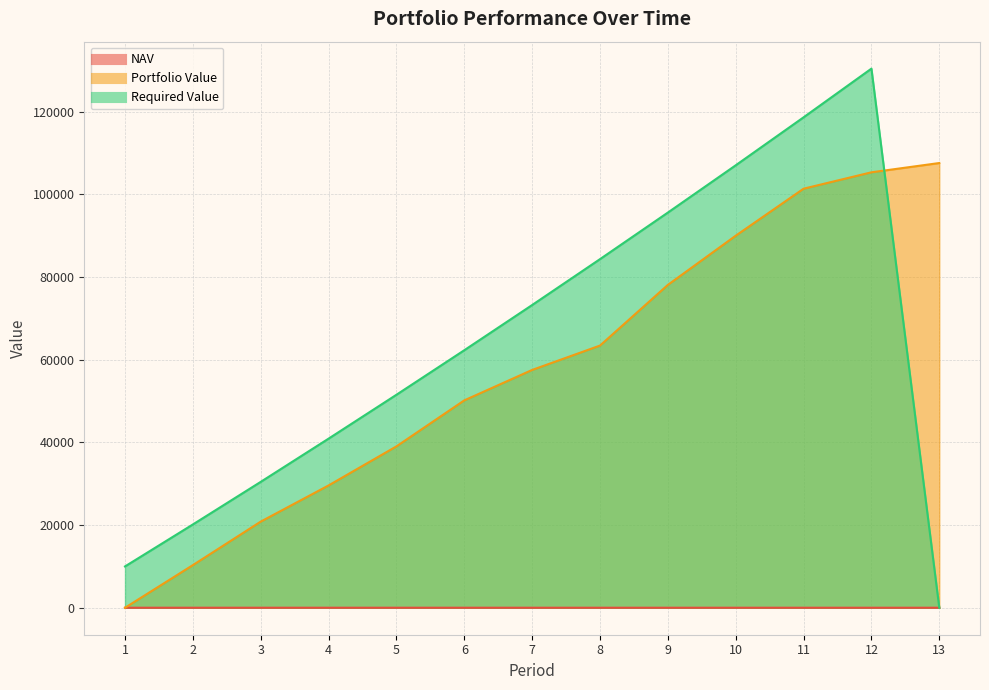

What is the maximum value for Portfolio Value?

107575.7